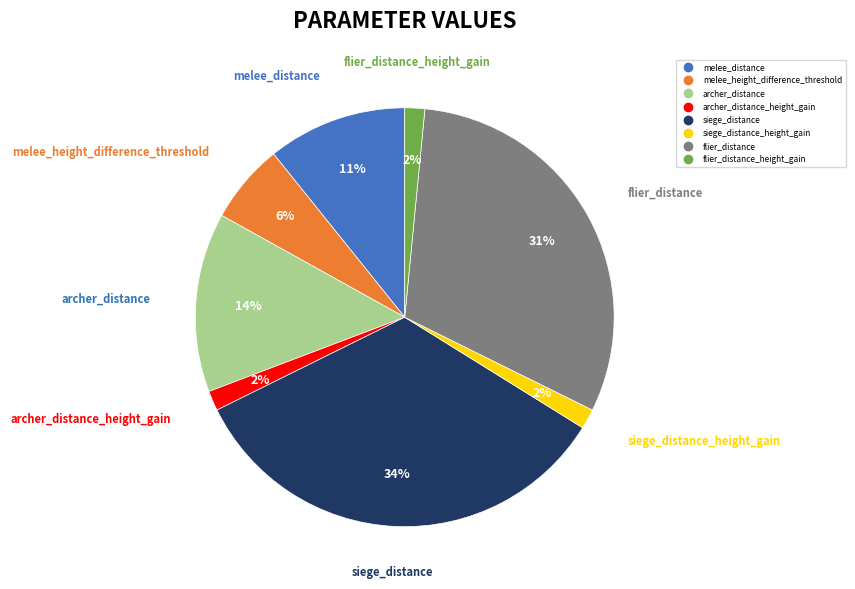

Is there any slice that represents more than half of the pie?

No